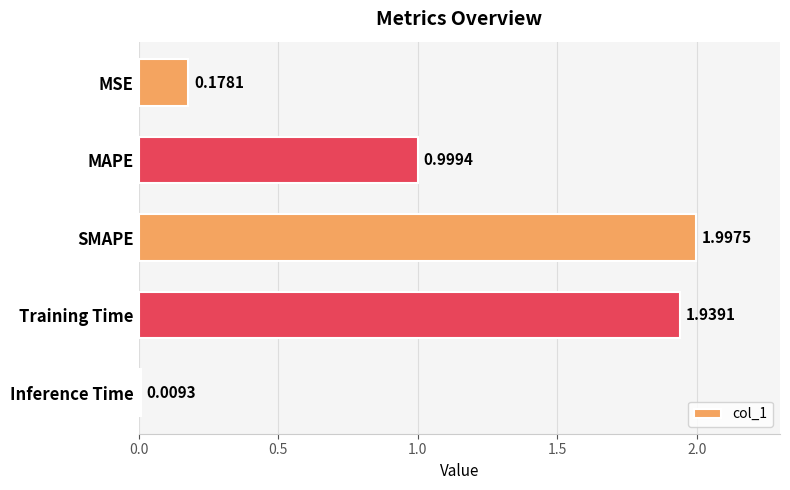

Where is the data nearest to the value 1?

MAPE